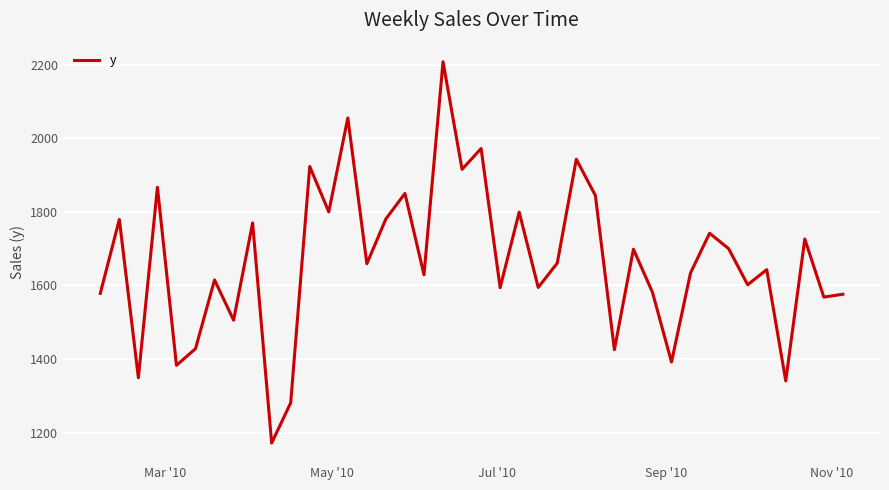

What is the greatest value displayed?

2208.8